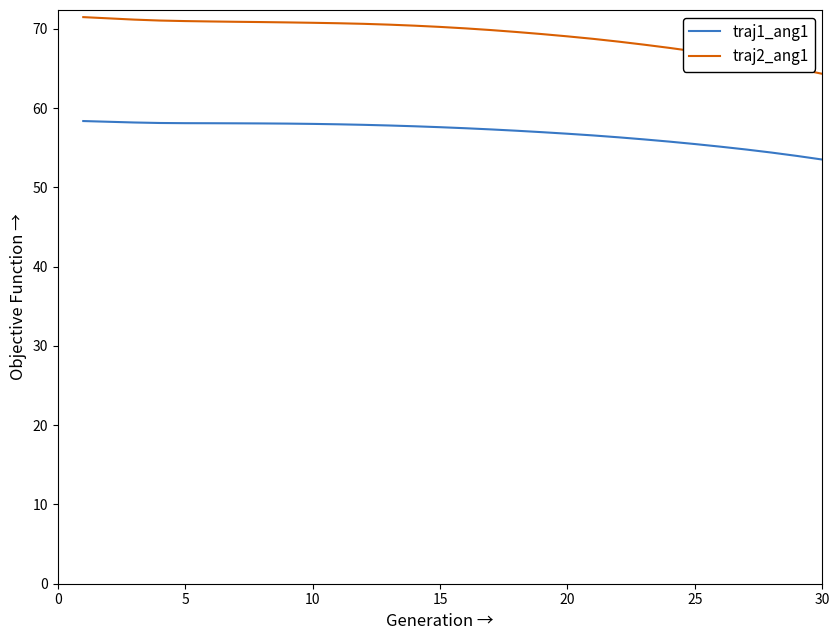

Rank the series by their maximum value, from lowest to highest.

traj1_ang1, traj2_ang1